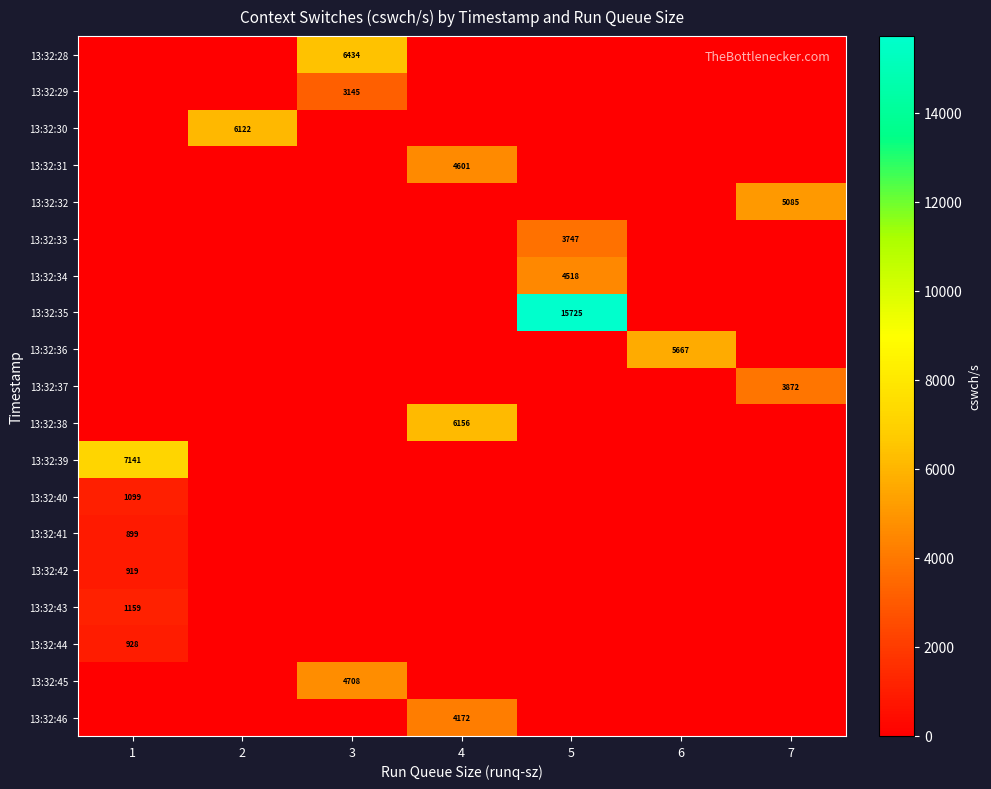

Which has a higher value, 5 or 7?

5